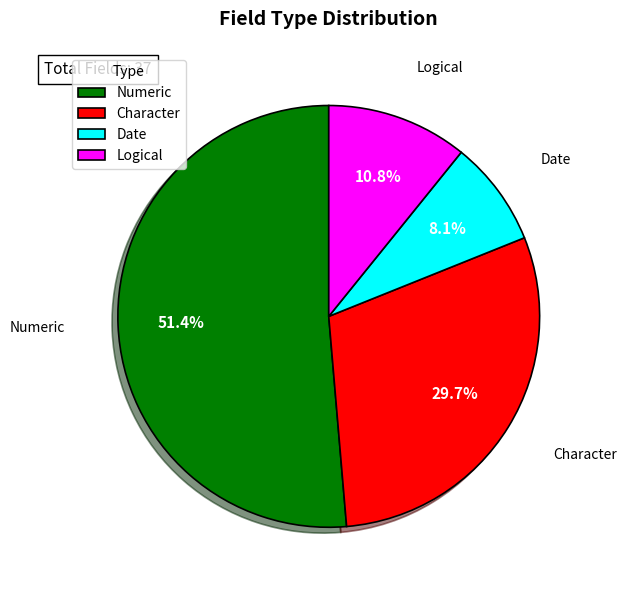

To the nearest percent, what is the difference between the Character and Date slice percentages?

22%